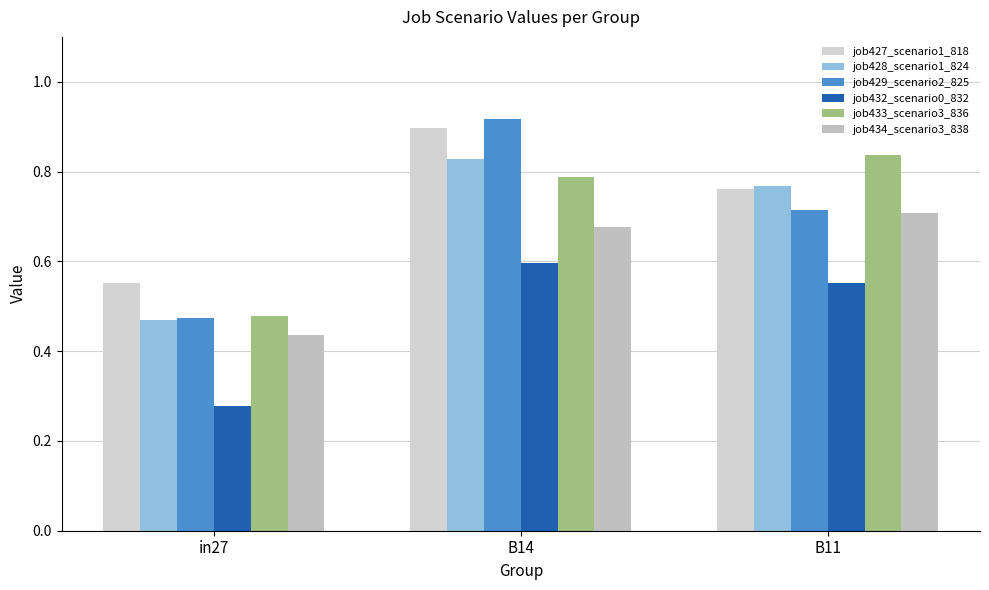

What is the average value of the job432_scenario0_832 series?

0.5